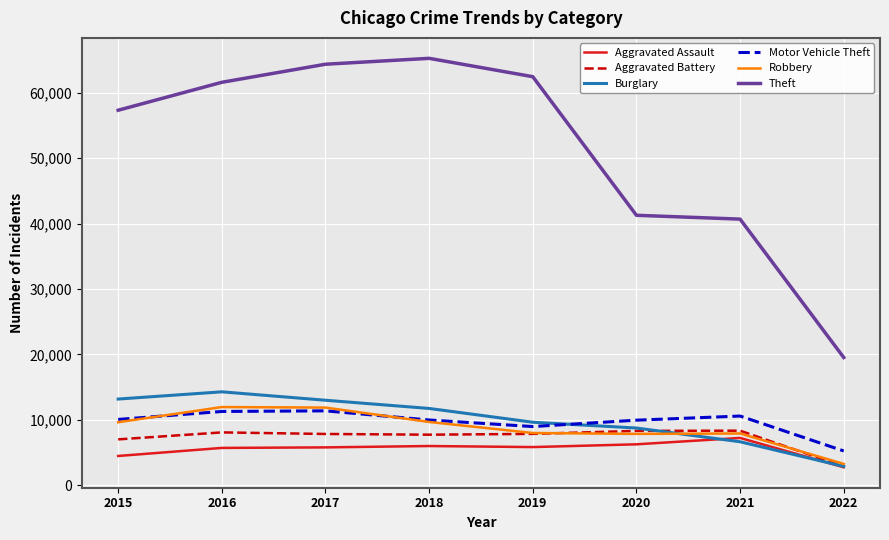

Rank the categories by Theft value from highest to lowest.

2018, 2017, 2019, 2016, 2015, 2020, 2021, 2022